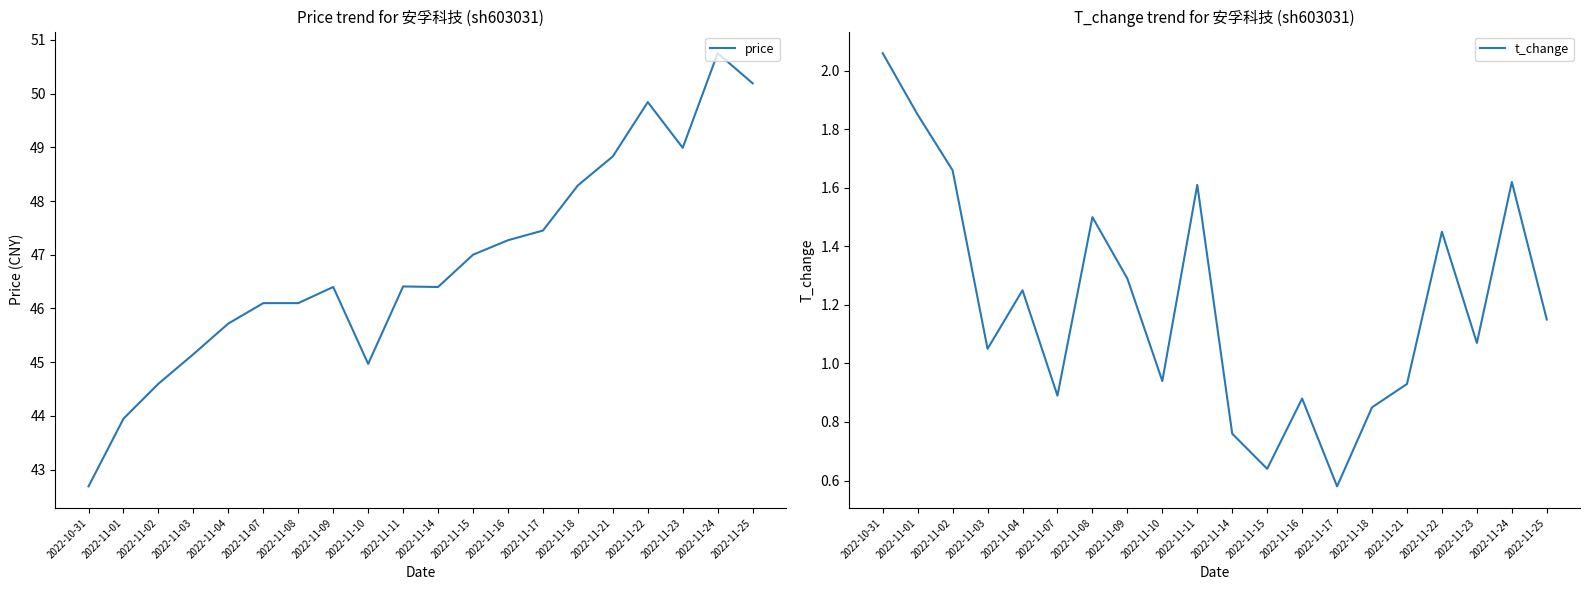

In price, how many points are higher than both neighbors (excluding endpoints)?

4